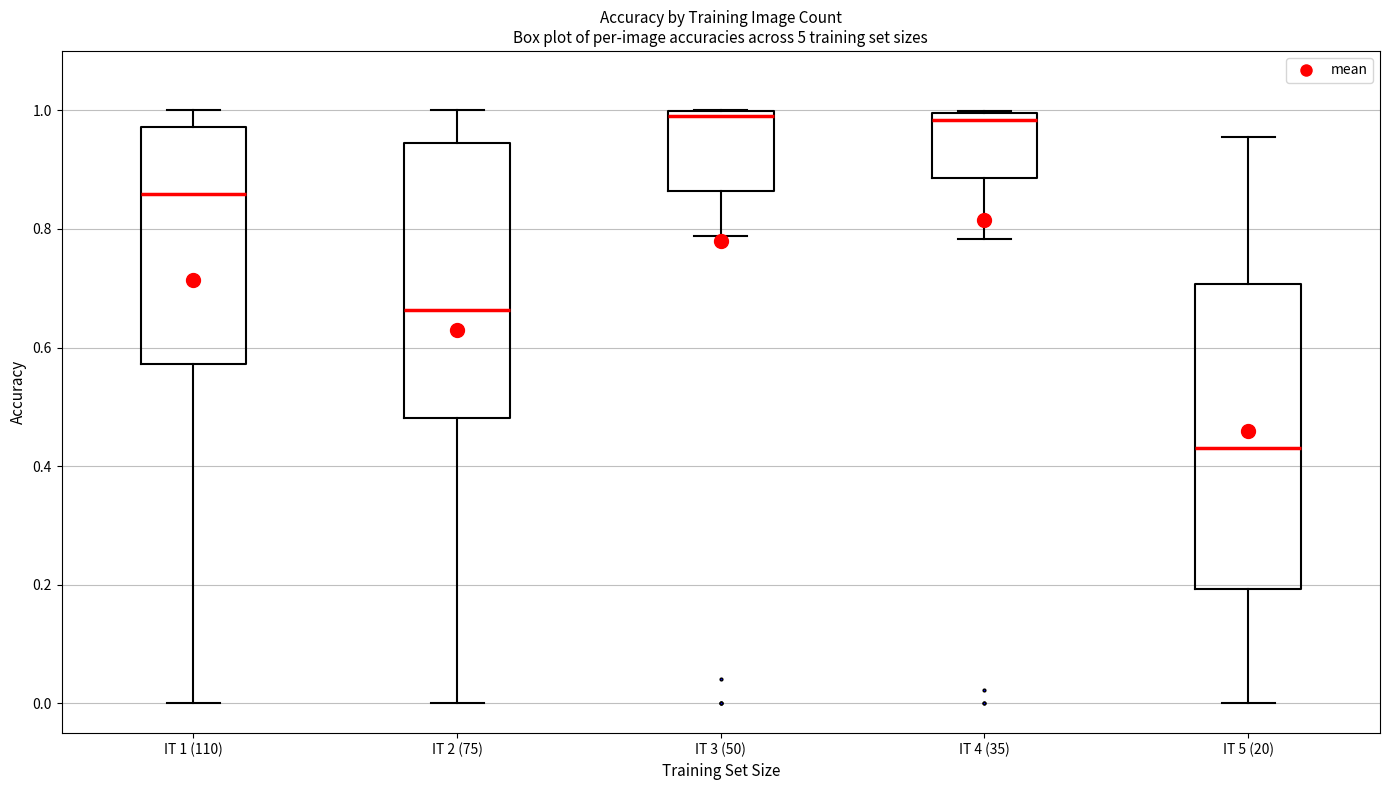

Which box's median line is the lowest?

IT 5 (20)